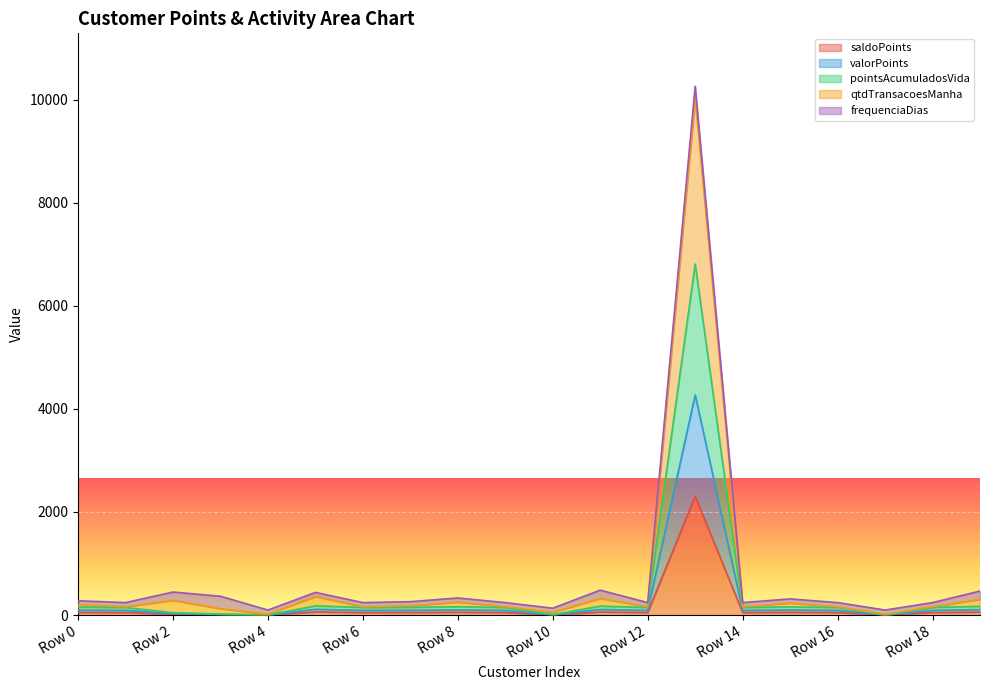

Where is the first local maximum for pointsAcumuladosVida?

Row 5